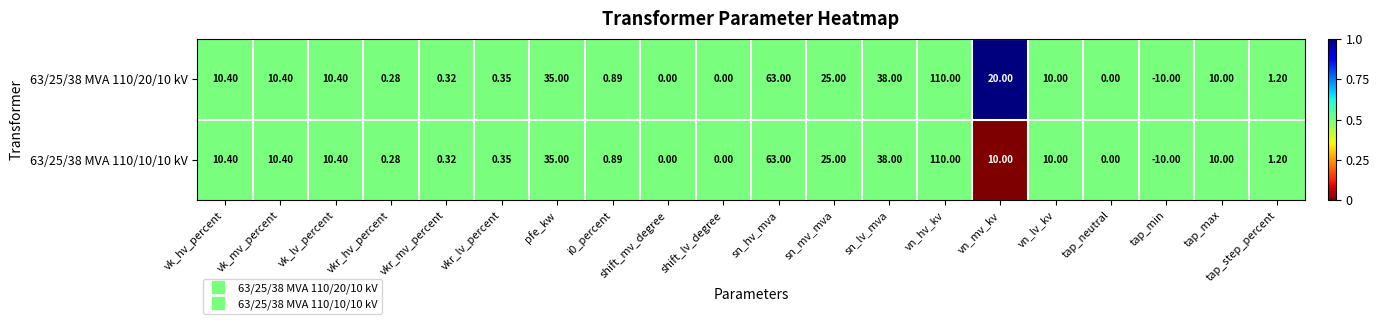

Which label corresponds to the smallest value in the chart?

tap_min